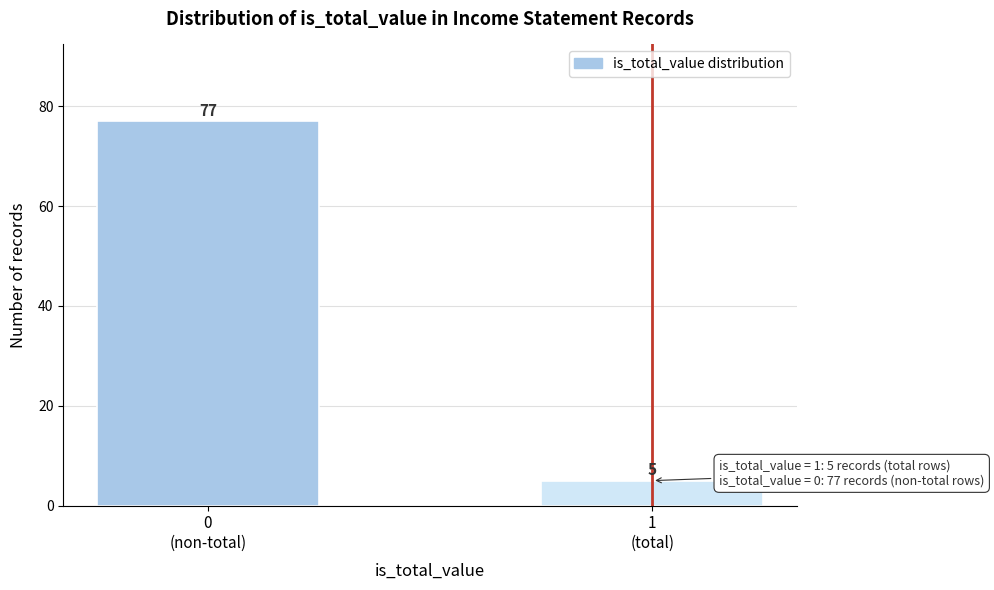

Reading left to right, what are all the values shown in this chart?

77	5